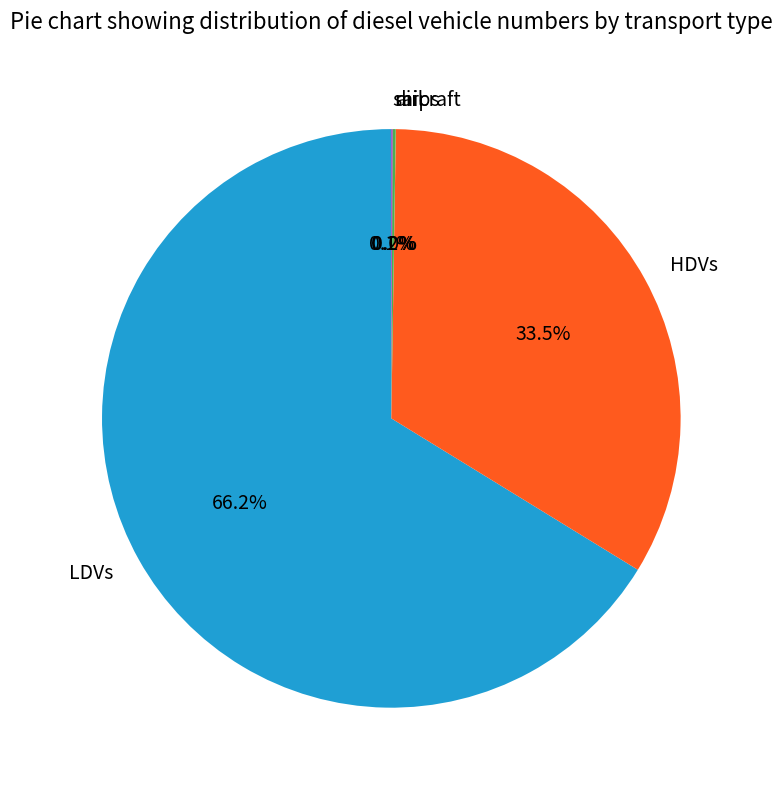

Which slice represents more than half of the pie?

LDVs